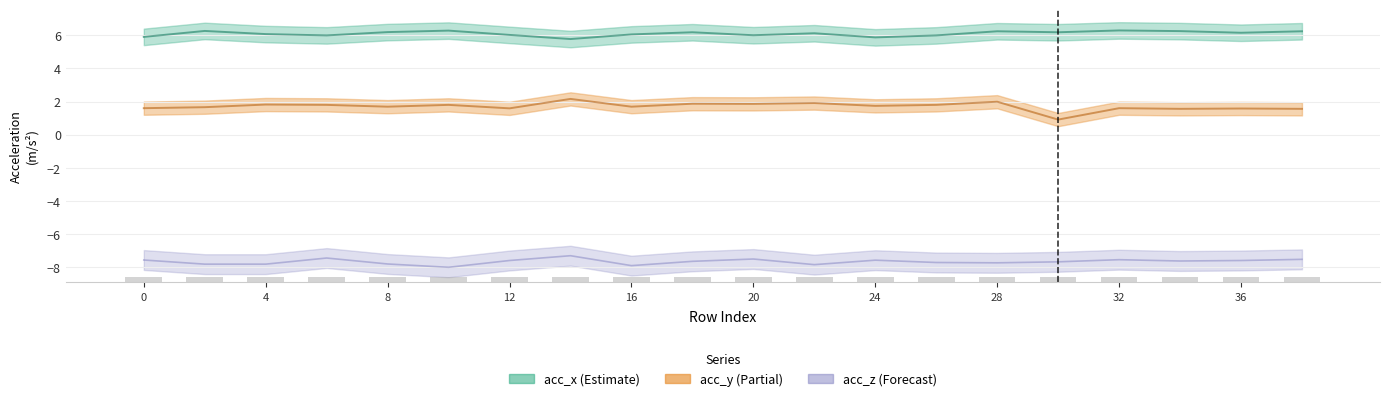

At how many categories does at least one series exceed -6?

20